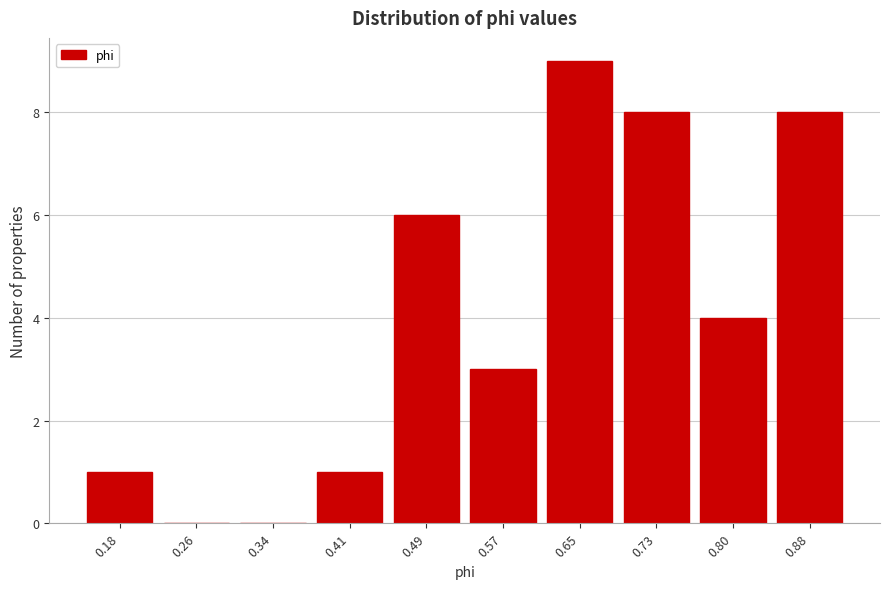

Reading right to left, what are all the values shown in this chart?

0.88=8	0.80=4	0.73=8	0.65=9	0.57=3	0.49=6	0.41=1	0.34=0	0.26=0	0.18=1